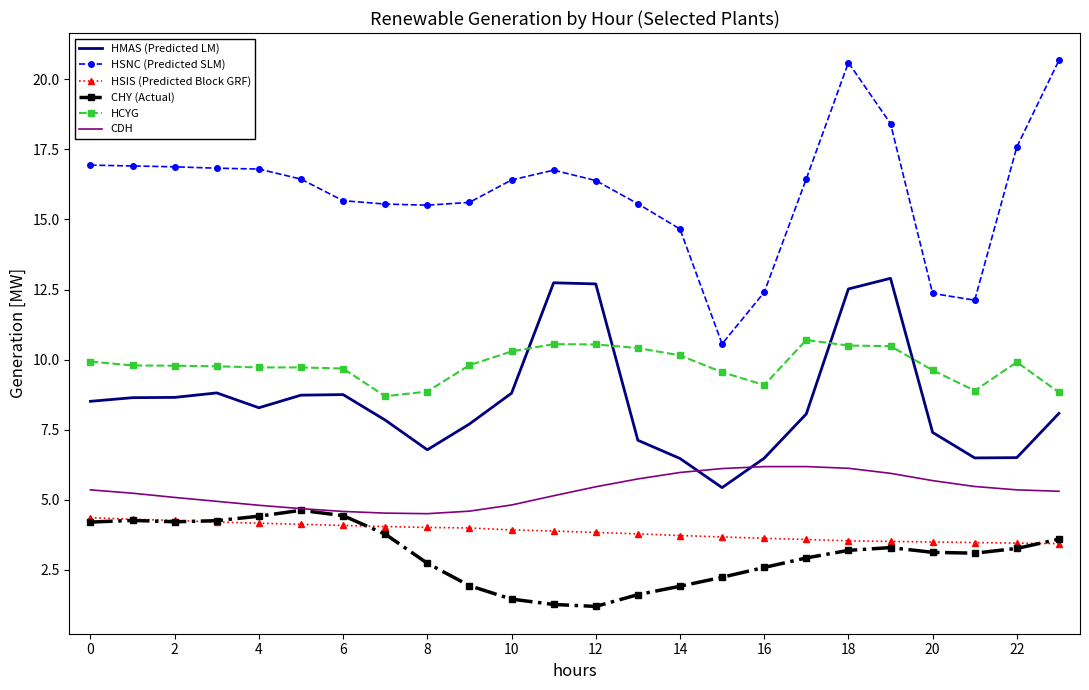

True or false: CDH and HSIS (Predicted Block GRF) cross at least once.

False